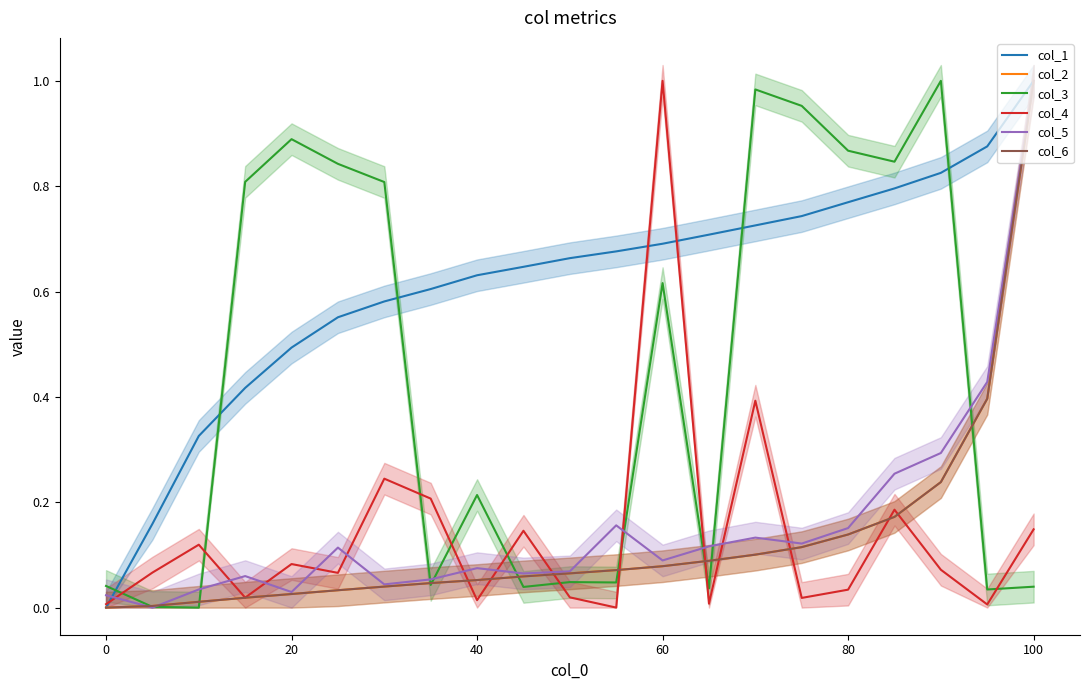

True or false: col_2 and col_1 cross at least once.

False